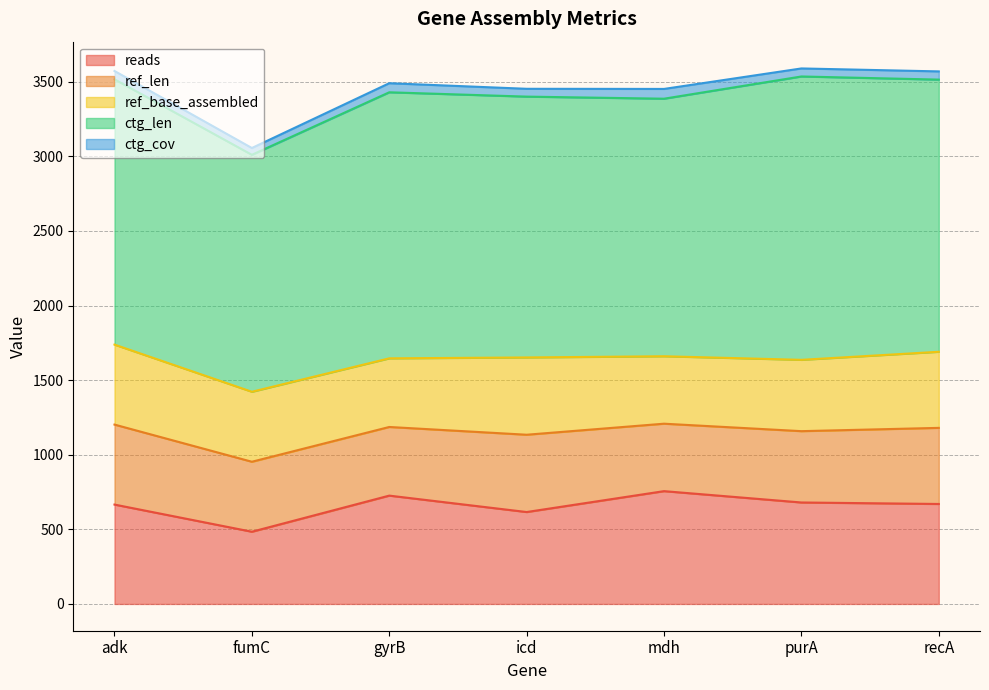

Which series has the largest total across all categories?

ctg_len